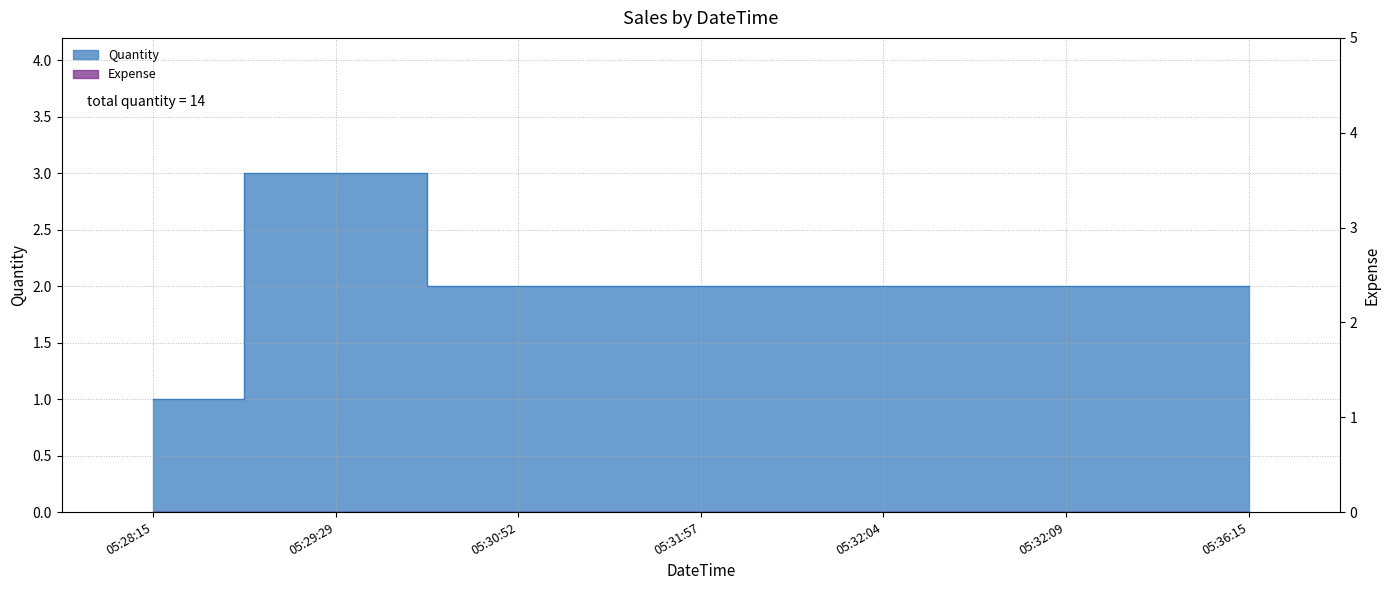

Rank the categories by value from highest to lowest.

05:29:29, 05:30:52, 05:31:57, 05:32:04, 05:32:09, 05:36:15, 05:28:15